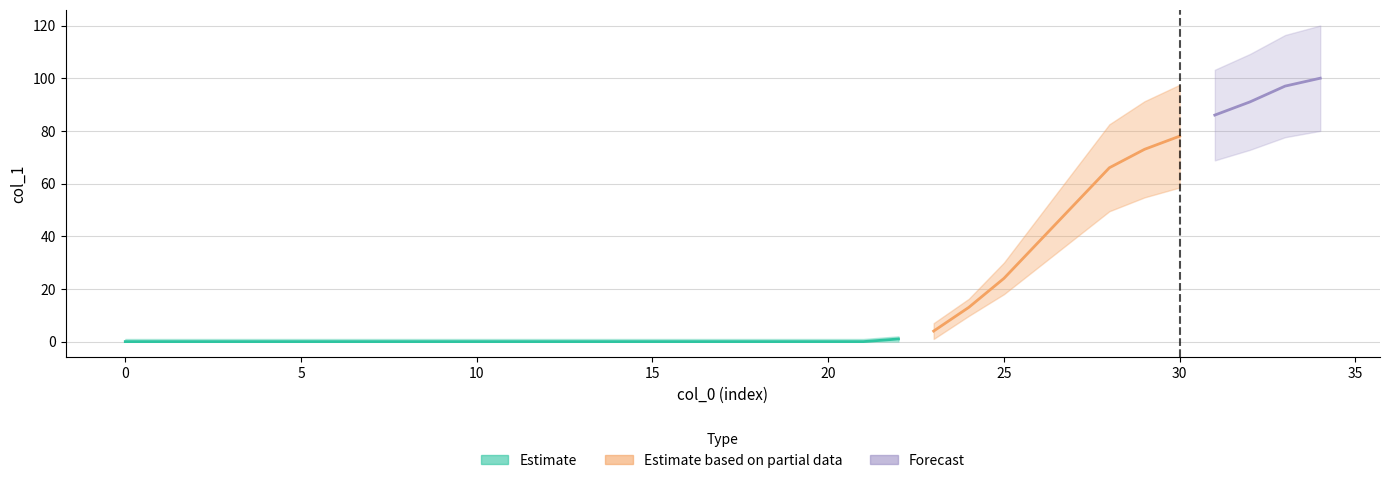

What is the greatest value displayed?

100